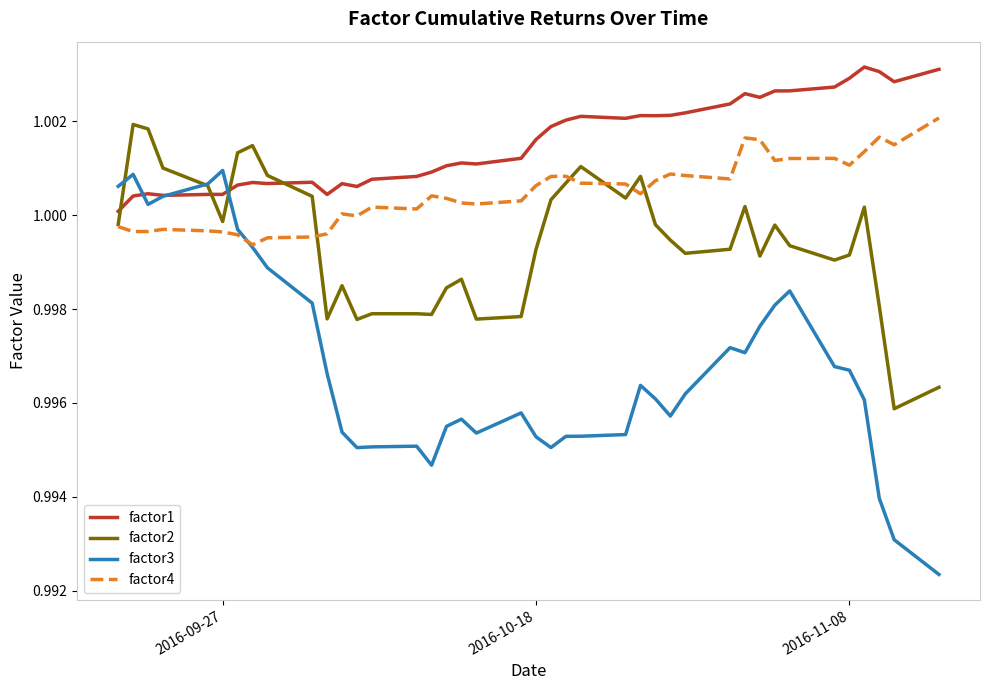

Rank the series by their average value, from highest to lowest.

factor1, factor4, factor2, factor3